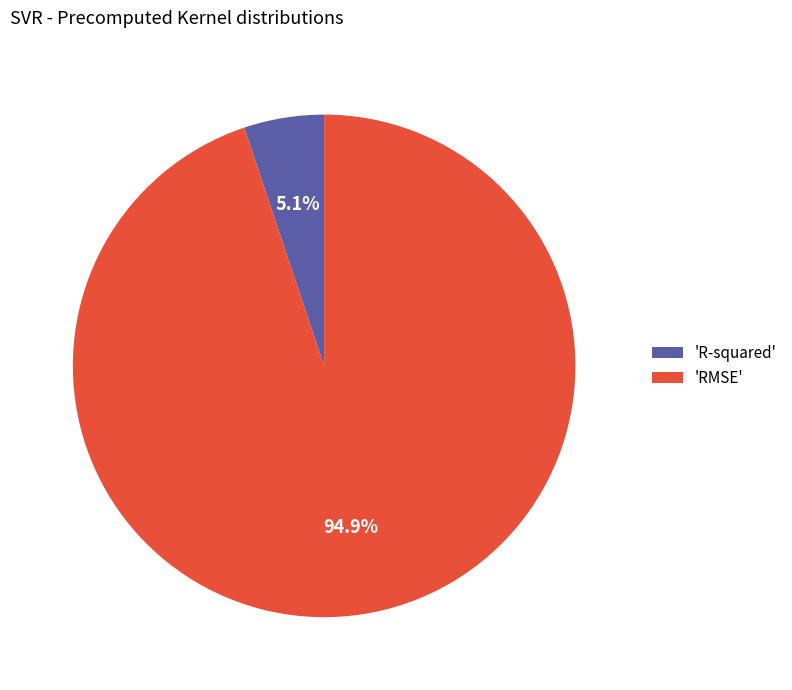

How many segments does this pie chart have?

2